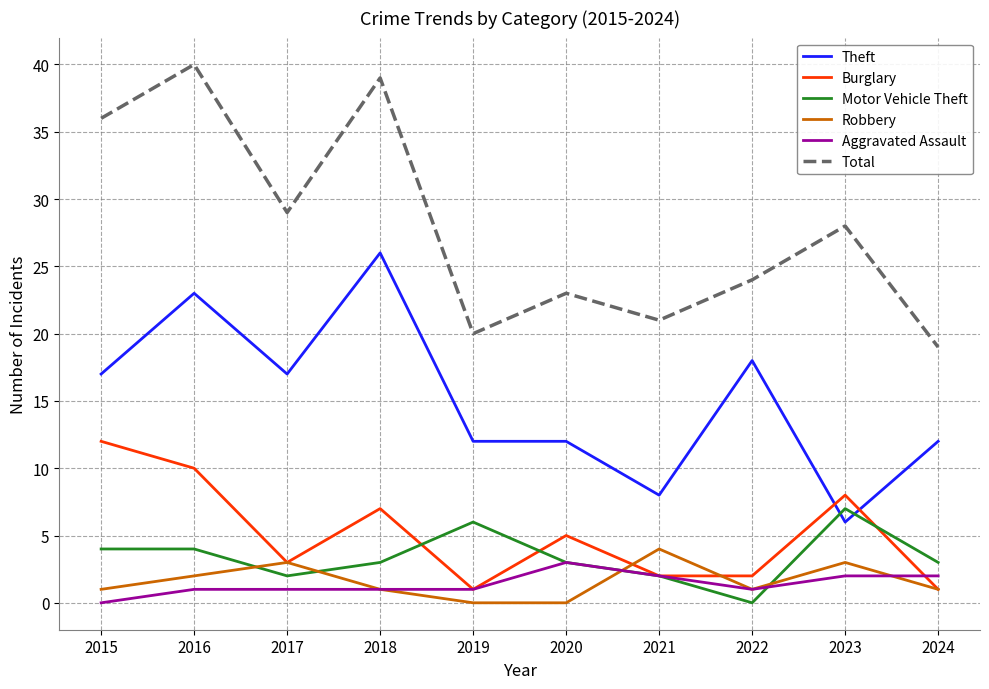

List the series in order of their peak value, highest first.

Total, Theft, Burglary, Motor Vehicle Theft, Robbery, Aggravated Assault